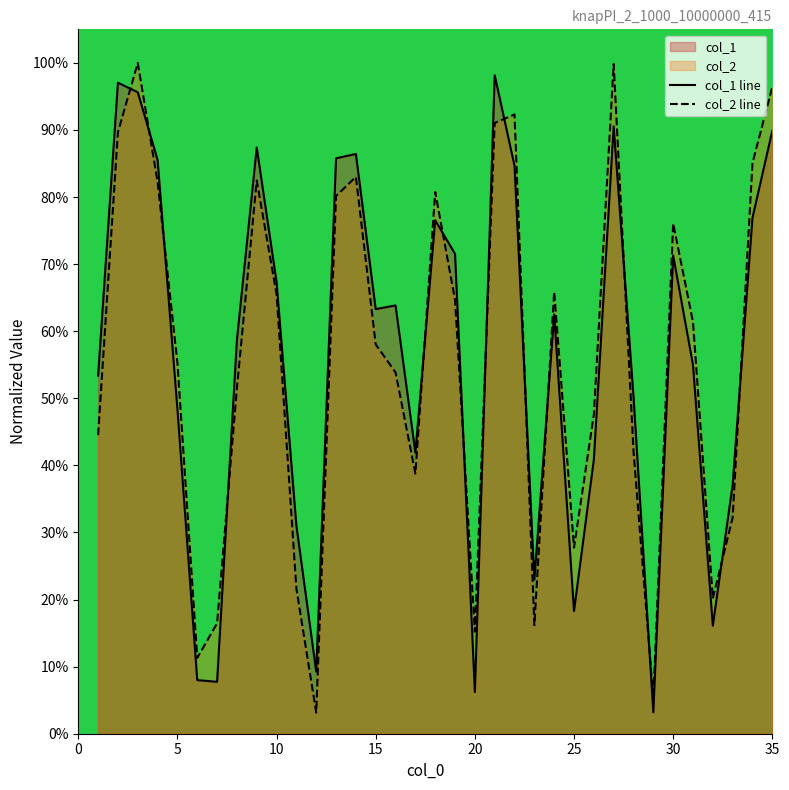

The value of col_1 at 18 is 0.8. True or false?

True